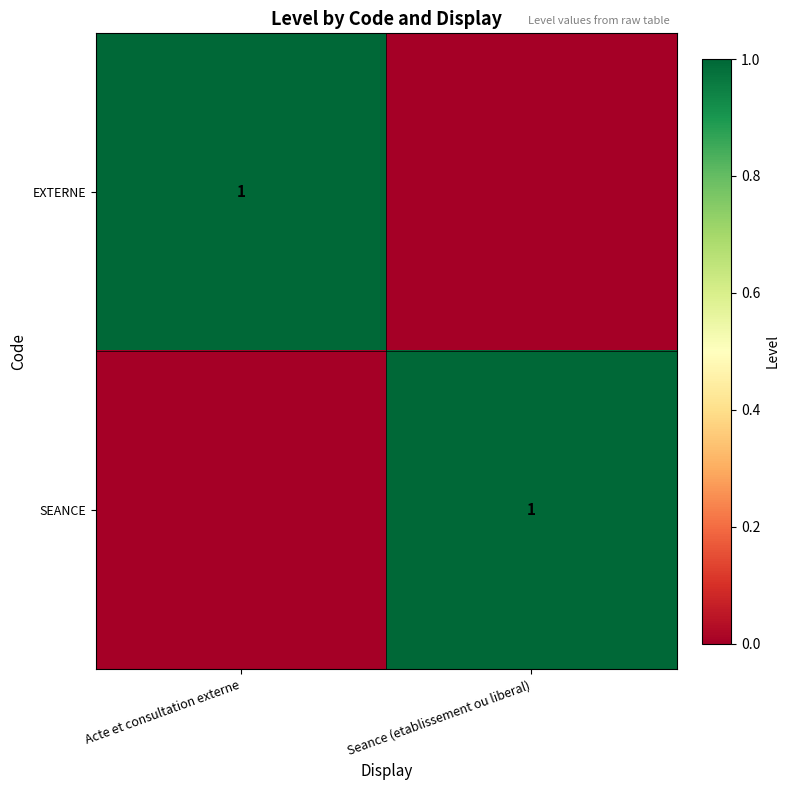

Which label corresponds to the largest value in the chart?

Acte et consultation externe